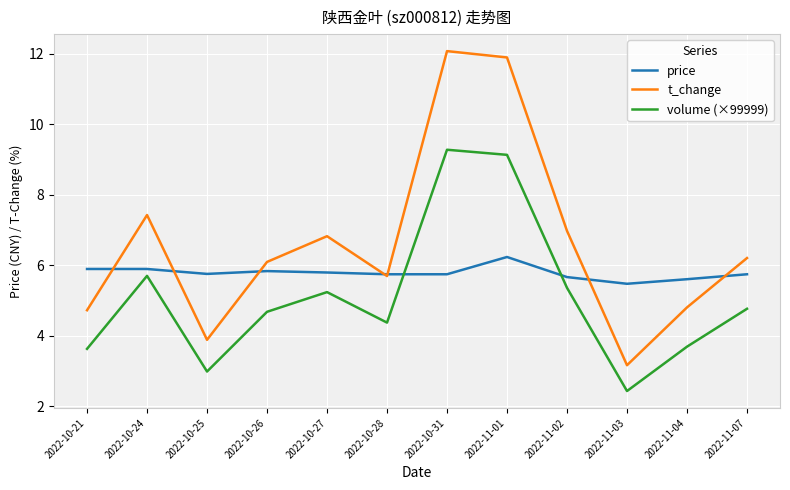

What are all the series names shown in the legend?

price, t_change, volume (×99999)